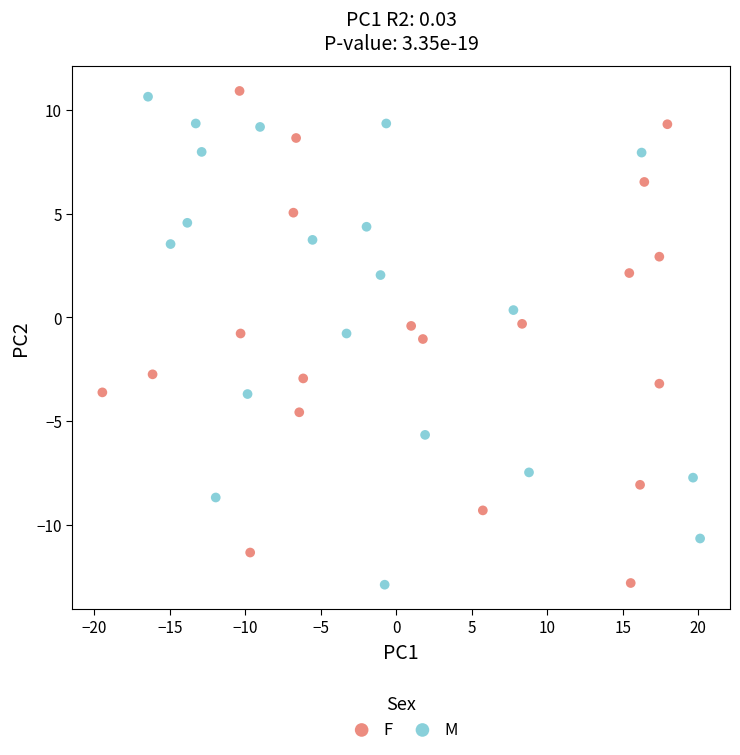

Which series contains the highest Y value?

F